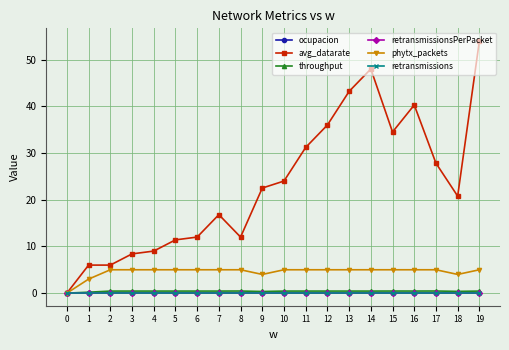

What is the total value across all series at 15?

40.0